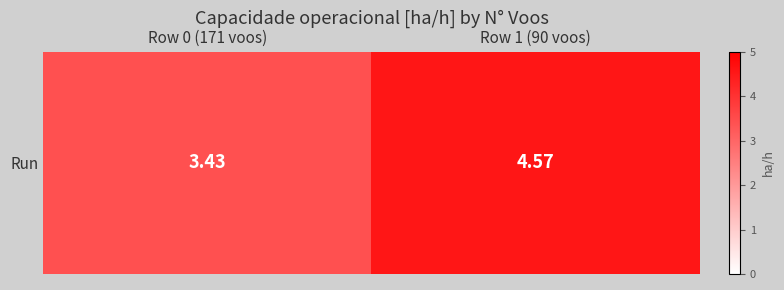

What is the difference between the values at Row 0 (171 voos) and Row 1 (90 voos)?

1.1